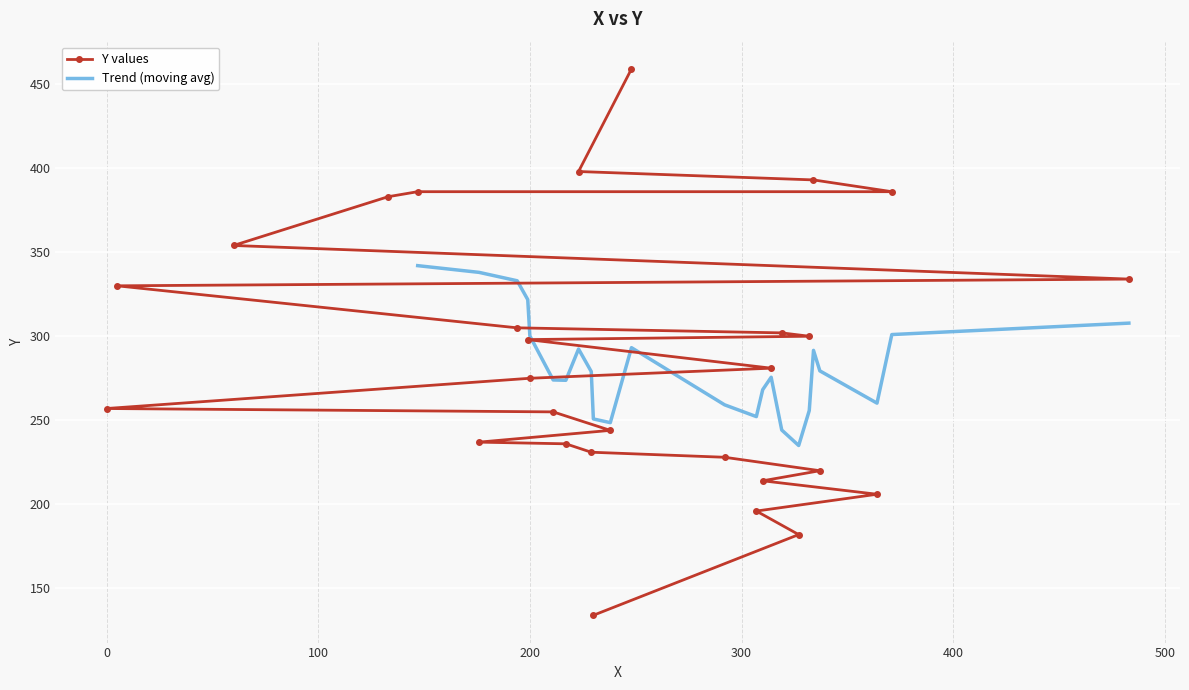

What is the difference between the values at 314 and 332?

19